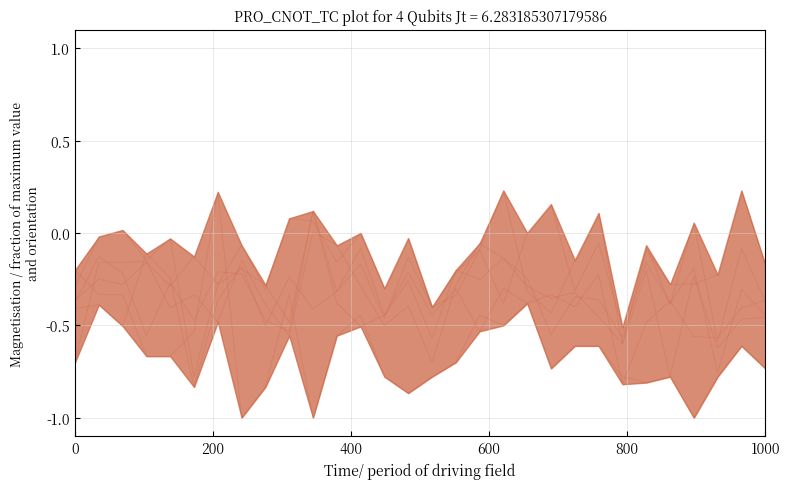

What is the total value across all series at 600?

-1.8